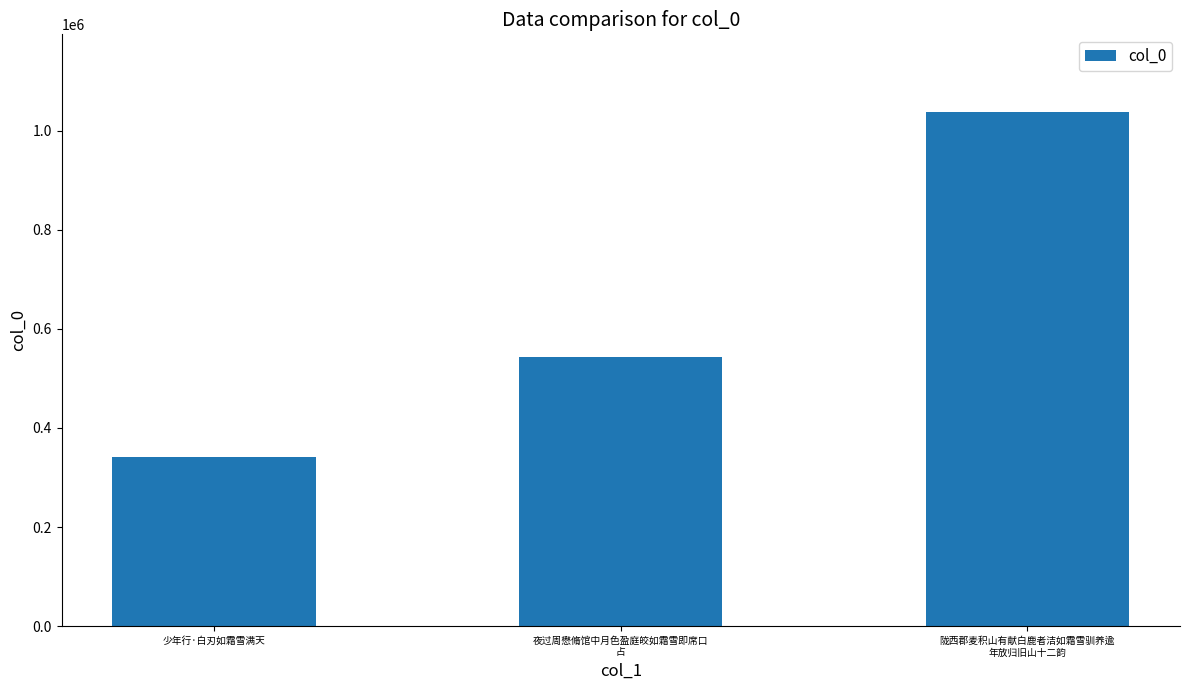

What is the difference between the maximum and second lowest values?

494712